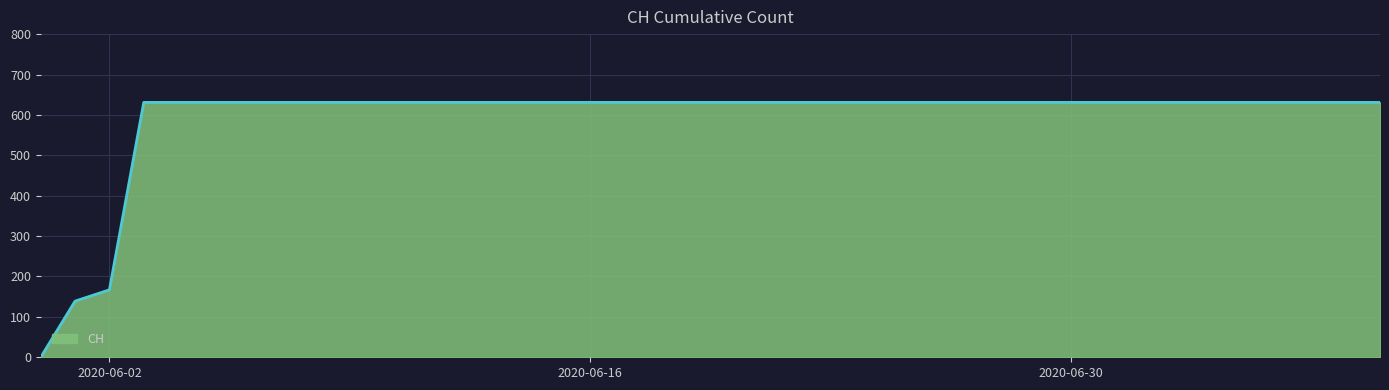

What is the greatest value displayed?

631